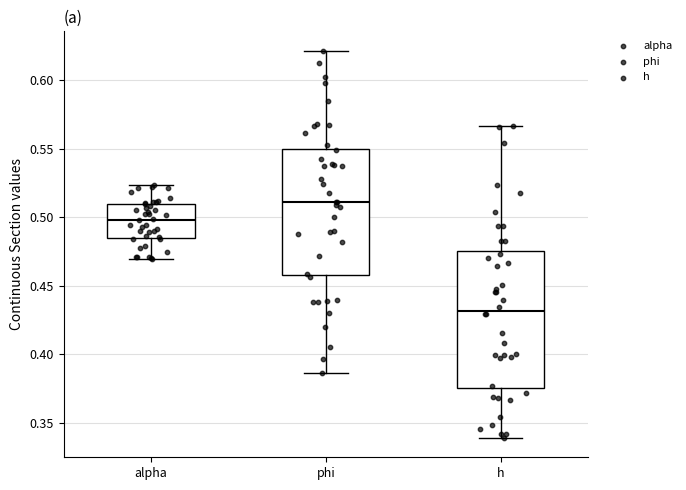

Reading left to right, transcribe this box plot: for each box, give where its median line is, the range the box spans, and where its two whiskers end, as read against the y-axis. The values are not printed on the chart, so give them approximately, as read against the axis.

alpha: median 0.500, box 0.485 to 0.510, whiskers 0.470 to 0.525
phi: median 0.510, box 0.460 to 0.550, whiskers 0.385 to 0.620
h: median 0.430, box 0.375 to 0.475, whiskers 0.340 to 0.565